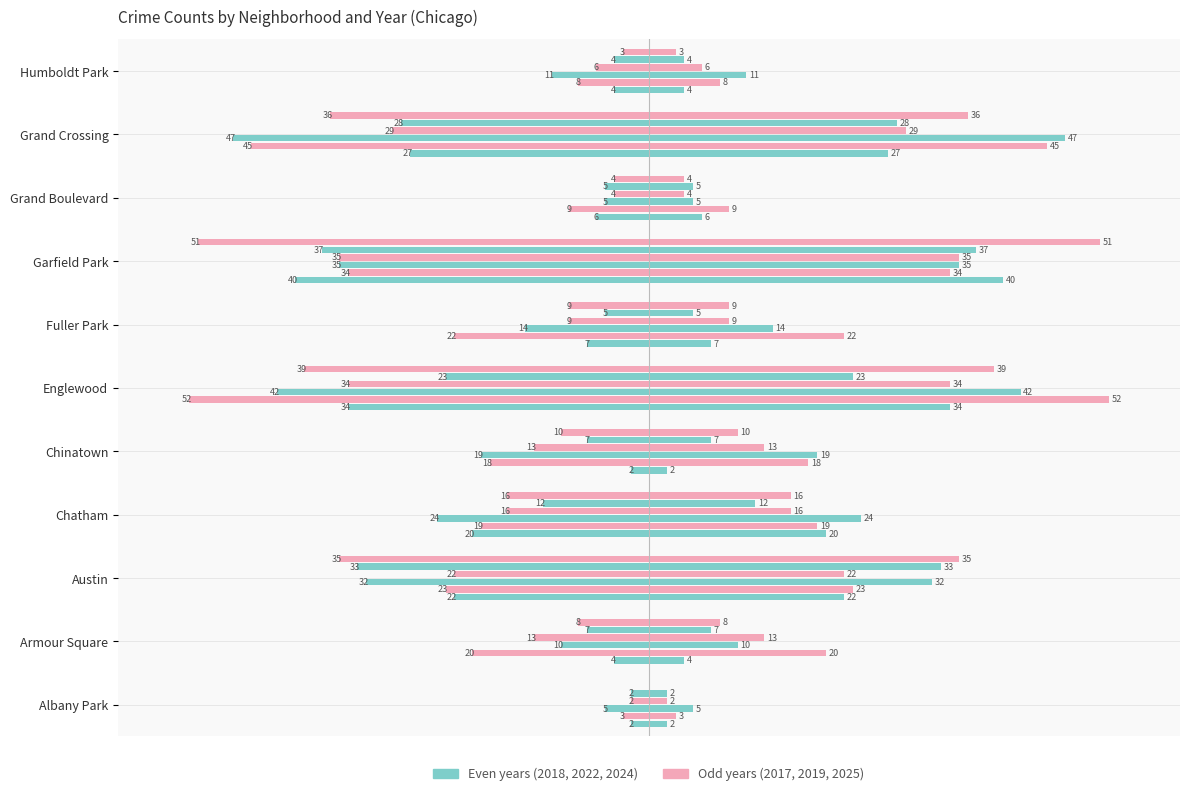

Which category has the highest value across all series?

Albany Park